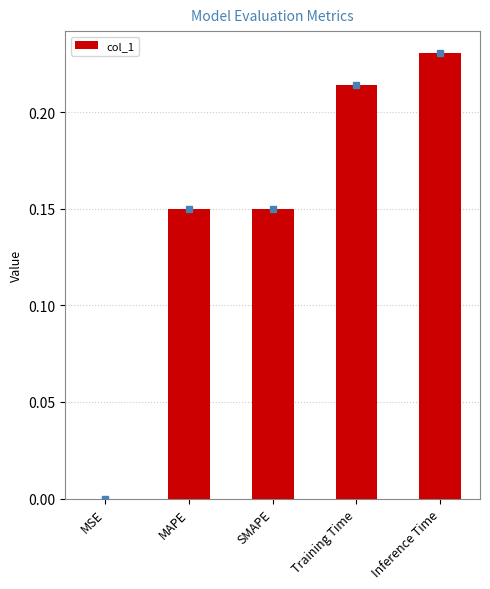

Is it true that the value at MAPE is 0.2?

False